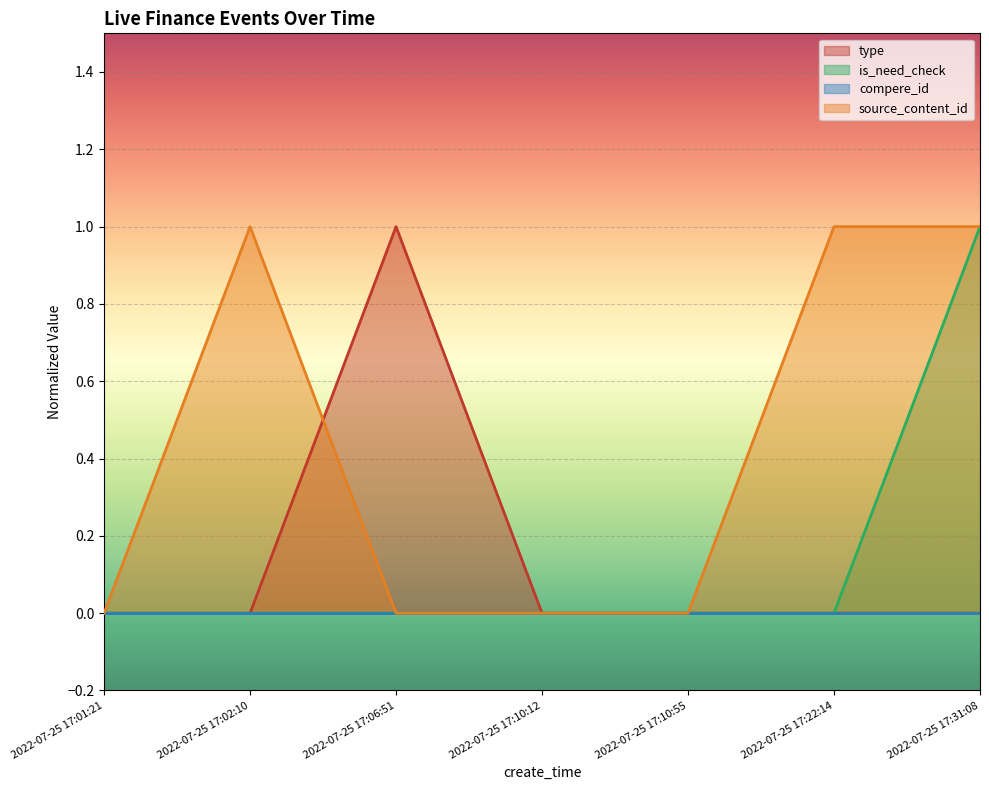

Between 2022-07-25 17:01:21 and 2022-07-25 17:02:10, which series saw the biggest shift?

source_content_id